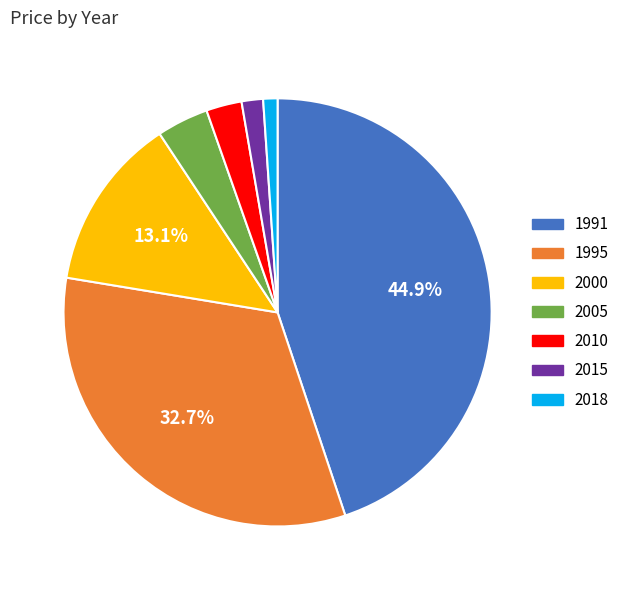

True or false: 2015 accounts for 2% of the total.

True